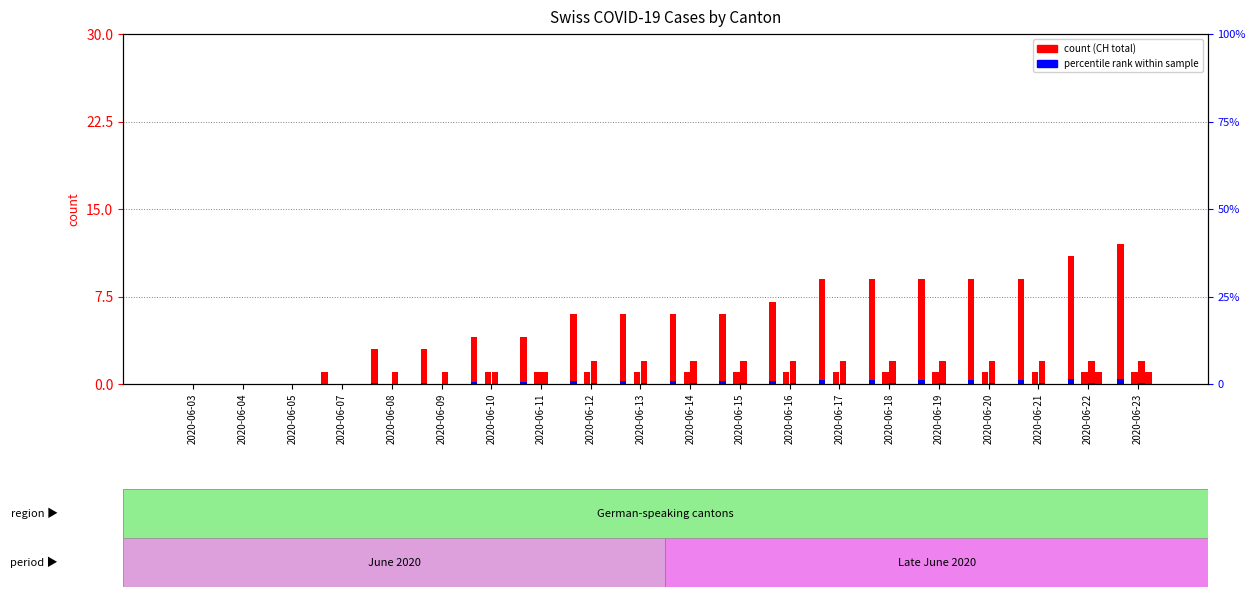

Reading left to right, transcribe all the data shown in this chart.

CH: 2020-06-03=0.0	2020-06-04=0.0	2020-06-05=0.0	2020-06-07=1.0	2020-06-08=3.0	2020-06-09=3.0	2020-06-10=4.0	2020-06-11=4.0	2020-06-12=6.0	2020-06-13=6.0	2020-06-14=6.0	2020-06-15=6.0	2020-06-16=7.0	2020-06-17=9.0	2020-06-18=9.0	2020-06-19=9.0	2020-06-20=9.0	2020-06-21=9.0	2020-06-22=11.0	2020-06-23=12.0
CH pct: 2020-06-03=0.0	2020-06-04=0.0	2020-06-05=0.0	2020-06-07=0.1	2020-06-08=0.4	2020-06-09=0.4	2020-06-10=0.5	2020-06-11=0.5	2020-06-12=0.7	2020-06-13=0.7	2020-06-14=0.7	2020-06-15=0.7	2020-06-16=0.8	2020-06-17=1.1	2020-06-18=1.1	2020-06-19=1.1	2020-06-20=1.1	2020-06-21=1.1	2020-06-22=1.3	2020-06-23=1.4